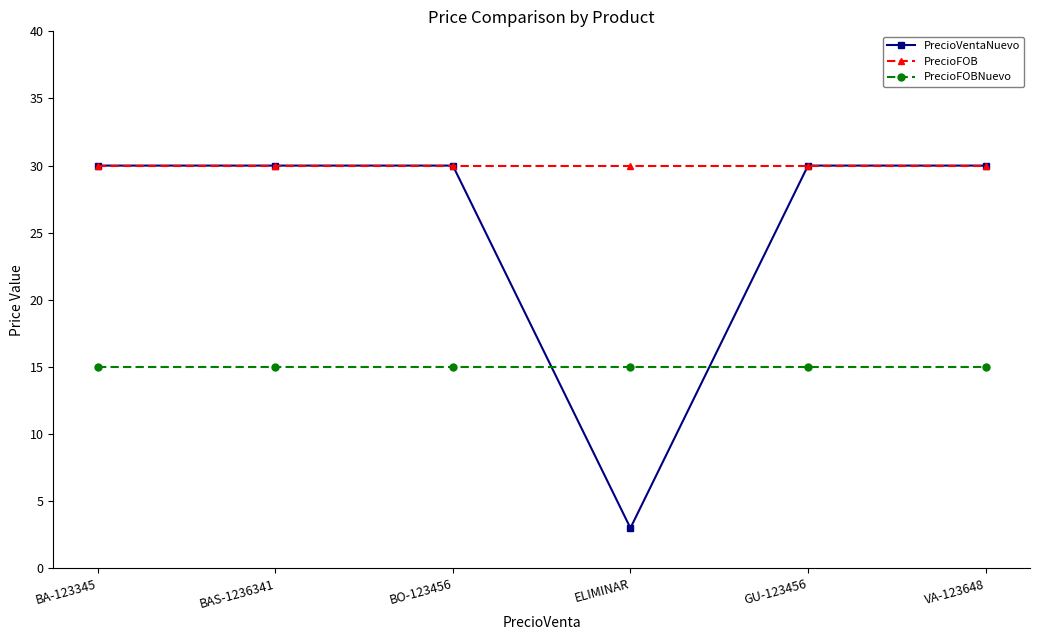

Reading left to right, transcribe all the data shown in this chart.

PrecioVentaNuevo: BA-123345=30	BAS-1236341=30	BO-123456=30	ELIMINAR=3	GU-123456=30	VA-123648=30
PrecioFOB: BA-123345=30	BAS-1236341=30	BO-123456=30	ELIMINAR=30	GU-123456=30	VA-123648=30
PrecioFOBNuevo: BA-123345=15	BAS-1236341=15	BO-123456=15	ELIMINAR=15	GU-123456=15	VA-123648=15